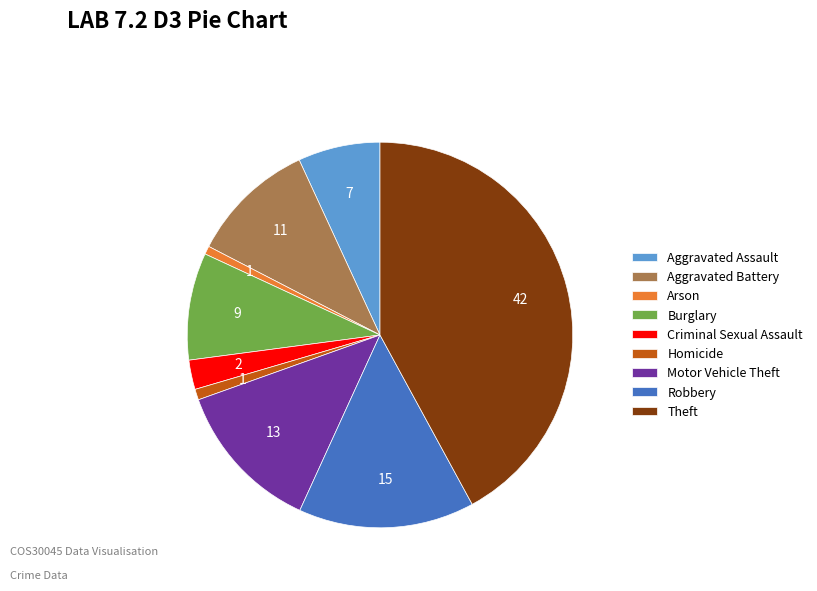

Which has a higher value, Criminal Sexual Assault or Aggravated Assault?

Aggravated Assault